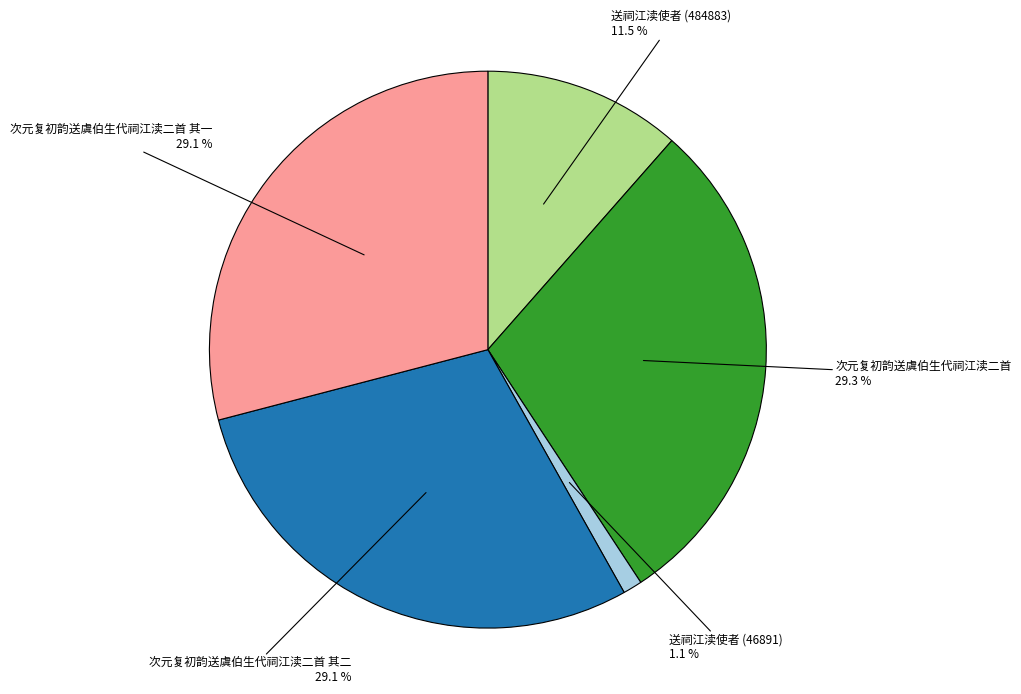

What percentage is the 次元复初韵送虞伯生代祠江渎二首 slice, to the nearest percent?

29%